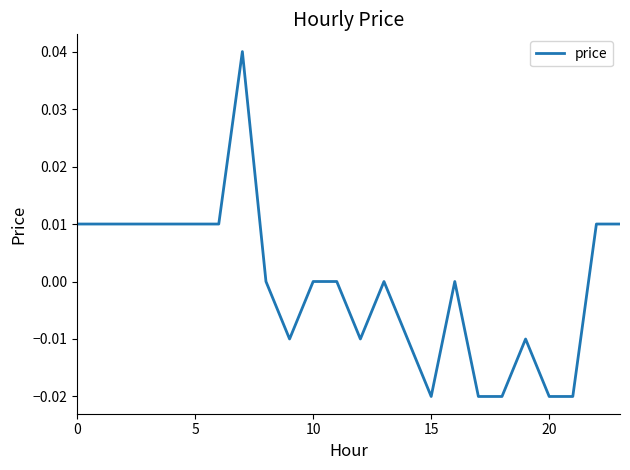

True or false: the data has more than 1 interior local peaks.

True